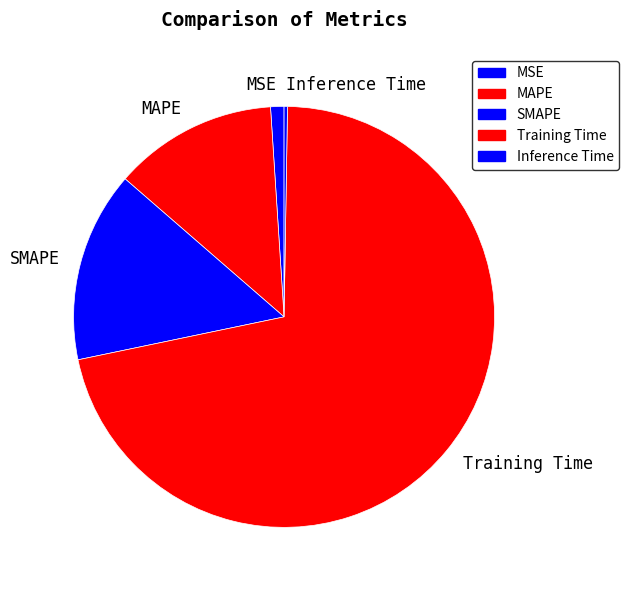

Do MAPE and Training Time together represent more than half of the pie?

Yes